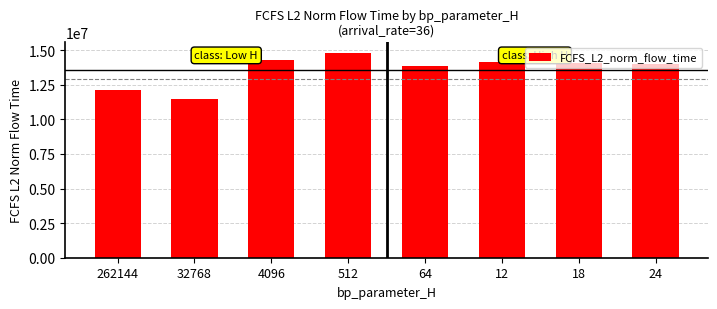

Count the number of values greater than 14107182.

4